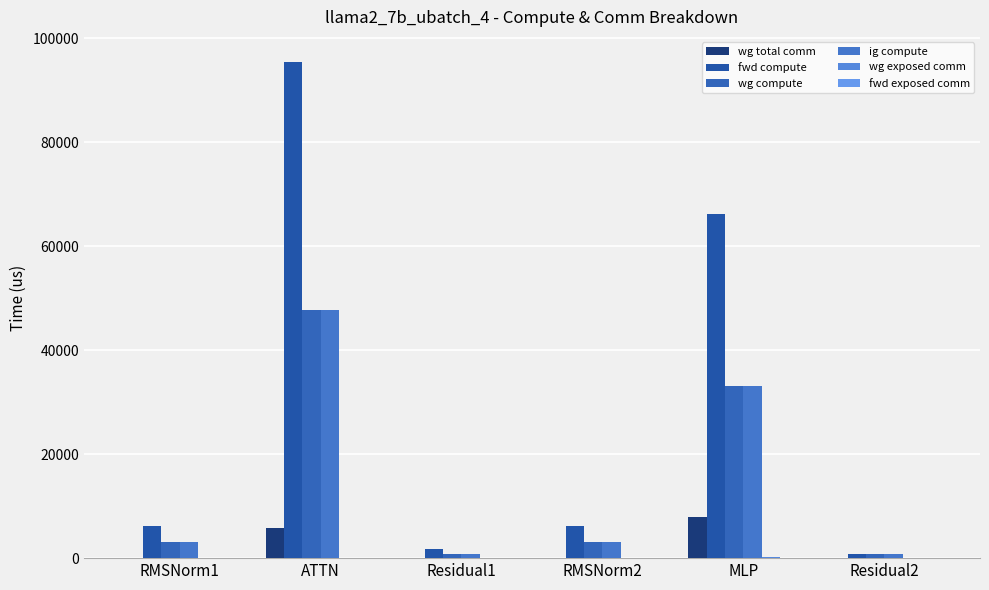

The fwd compute series shows 66122.7 at MLP. True or false?

True